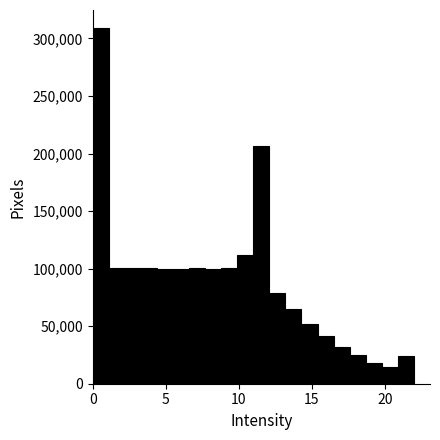

Read against the x-axis, roughly where is the centre of the tallest bar?

0.5